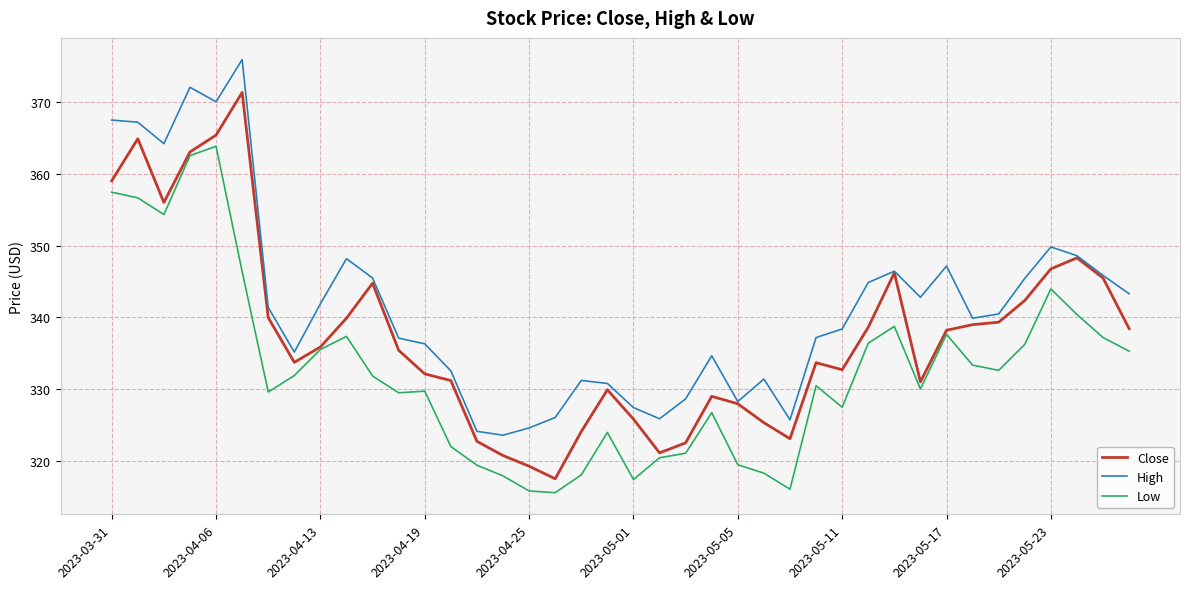

True or false: Low and High intersect in this chart.

False